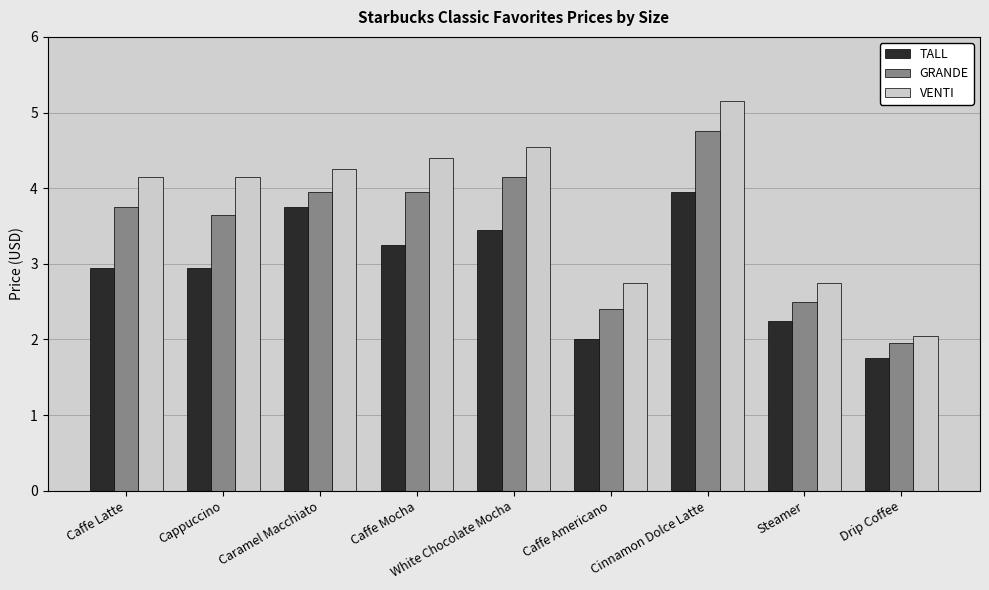

At which category is the sum across all series the highest?

Cinnamon Dolce Latte